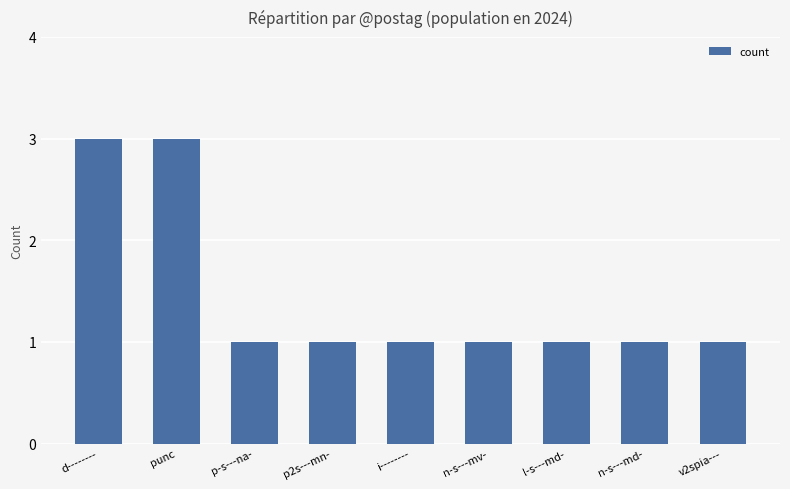

True or false: the data shows 1 at v2spia---.

True